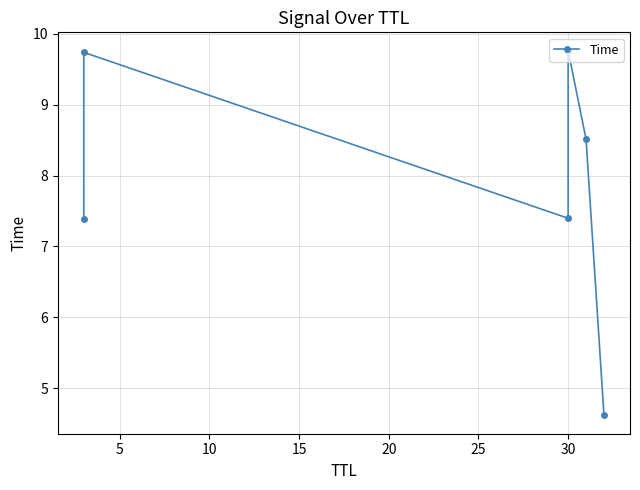

What is the smallest value displayed?

4.6